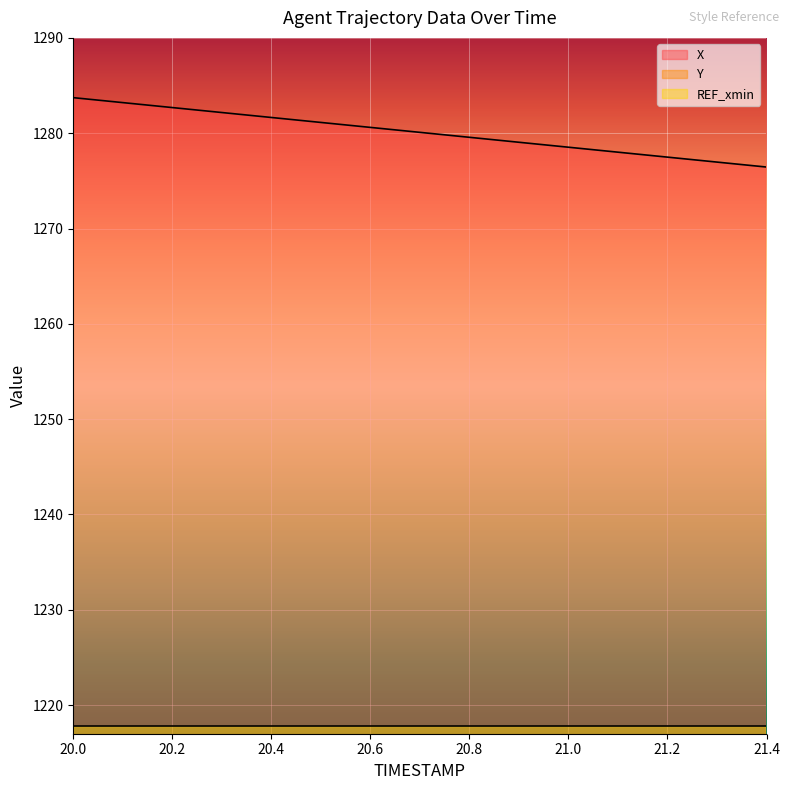

How many lines are shown in the chart?

2